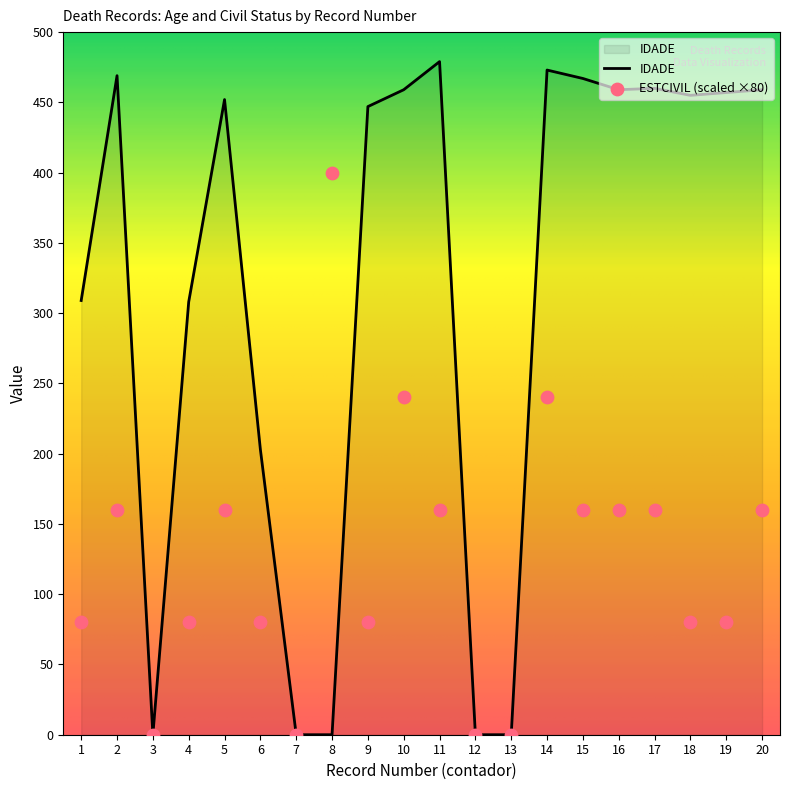

Which series reaches the minimum Y coordinate?

IDADE